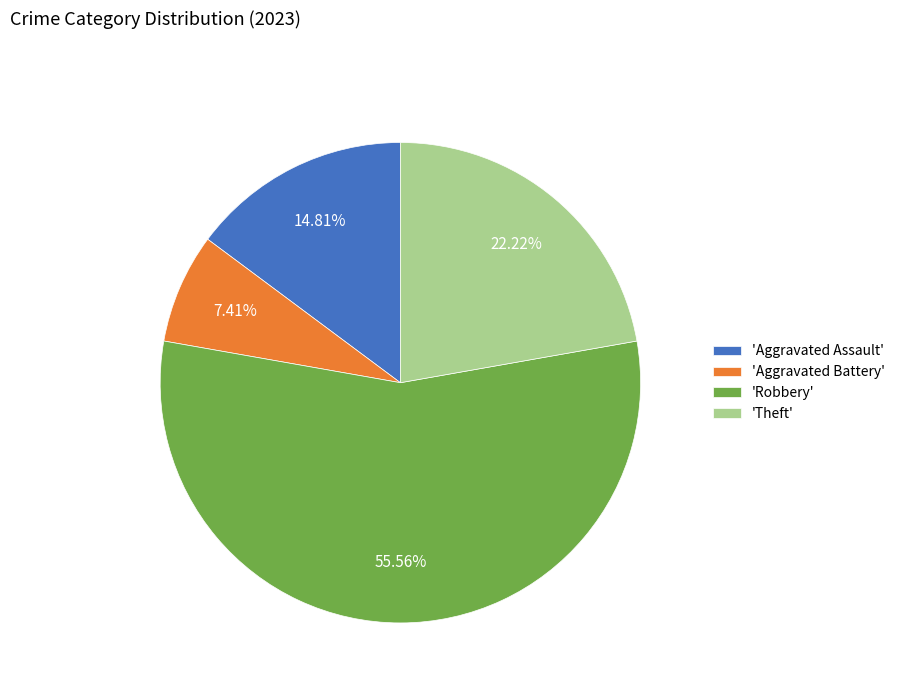

Do 'Aggravated Battery' and 'Aggravated Assault' together represent more than half of the pie?

No